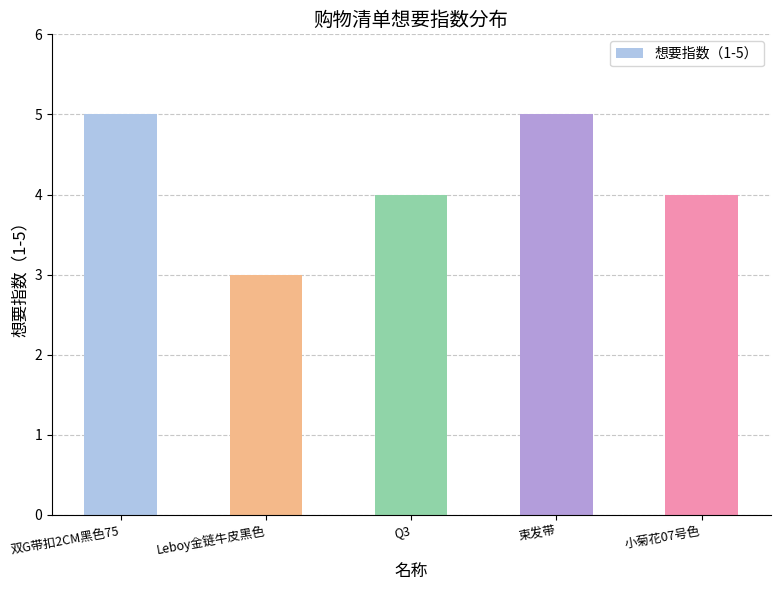

What is the sum of the values at 束发带 and 小菊花07号色?

9